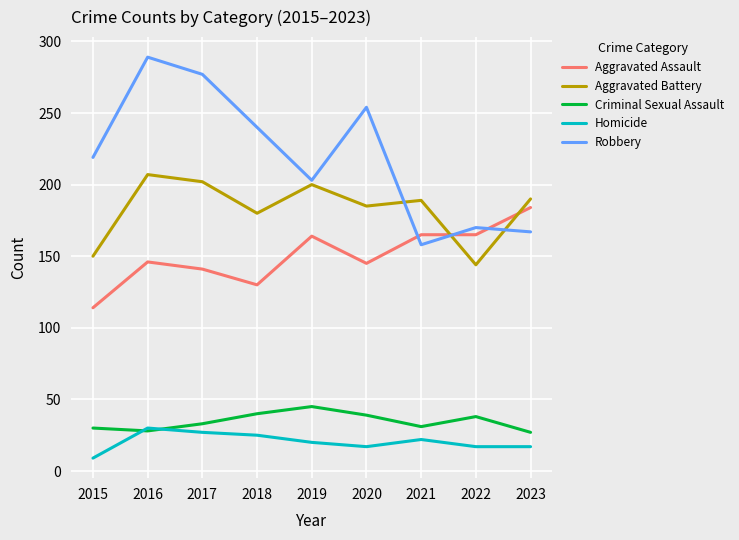

Rank the series by their maximum value, from highest to lowest.

Robbery, Aggravated Battery, Aggravated Assault, Criminal Sexual Assault, Homicide